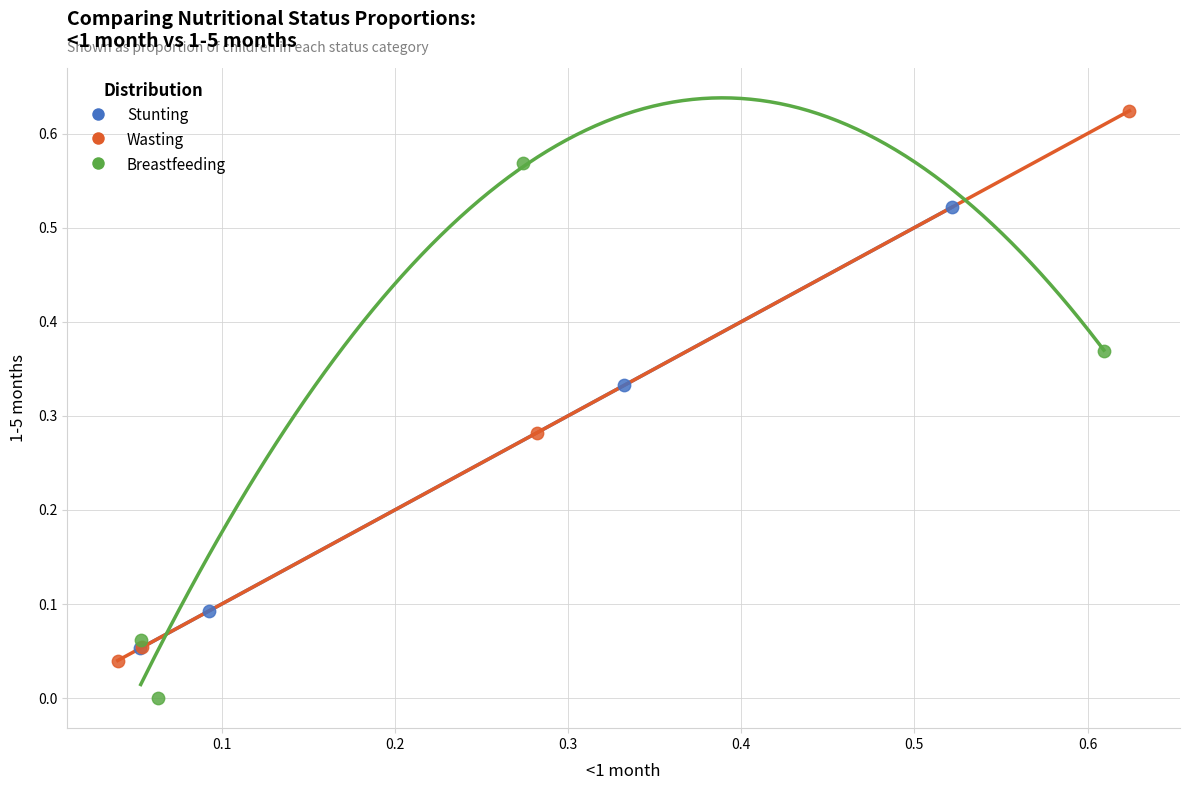

What are all the series names shown in the legend?

Stunting, Wasting, Breastfeeding